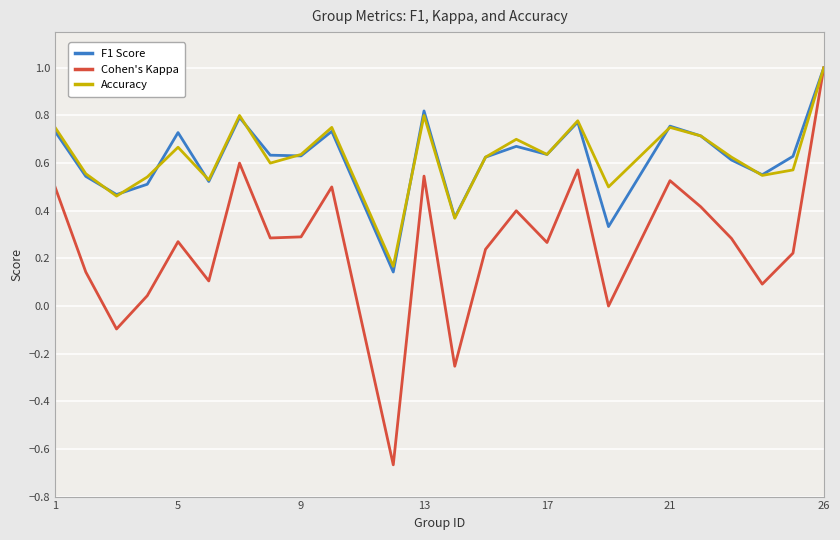

Which series has the largest range (max minus min)?

Cohen's Kappa